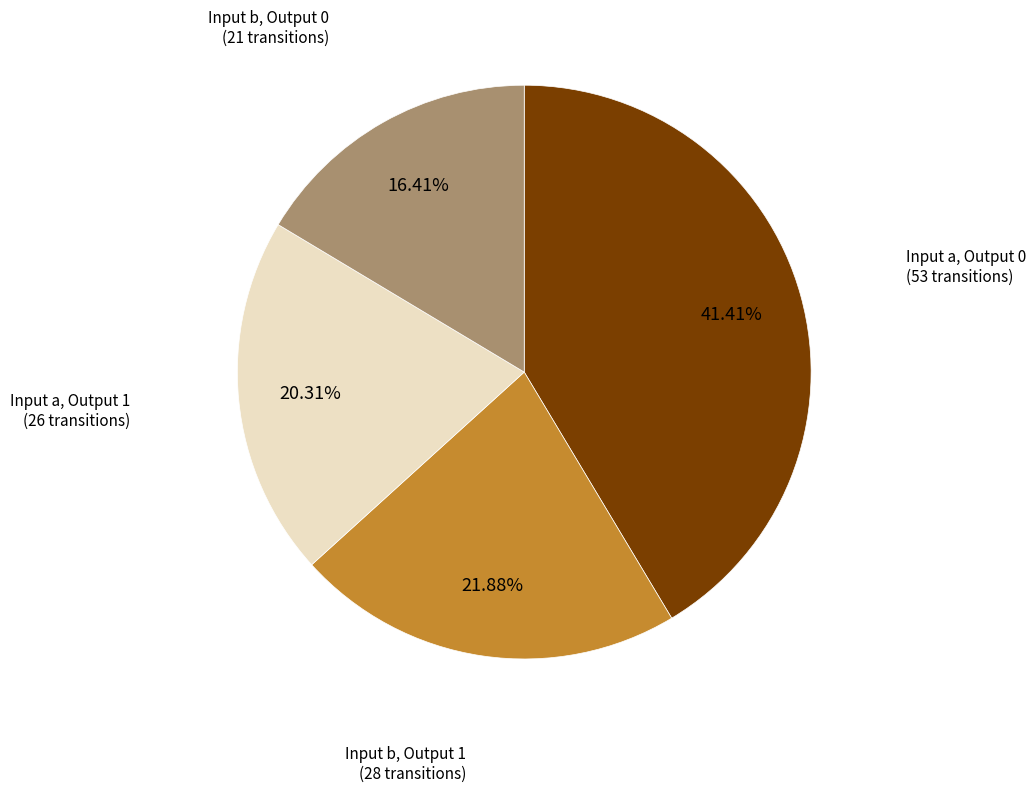

Is there a majority slice in this chart?

No